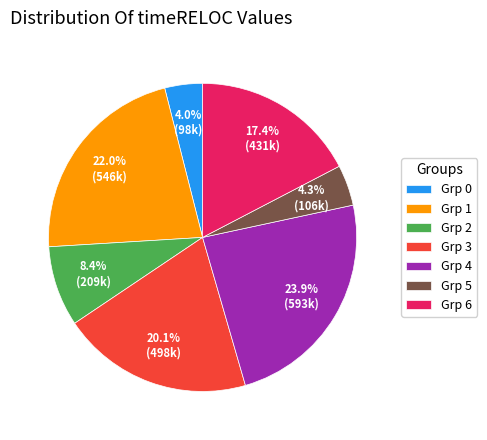

Which category has the biggest portion of the pie?

Grp 4